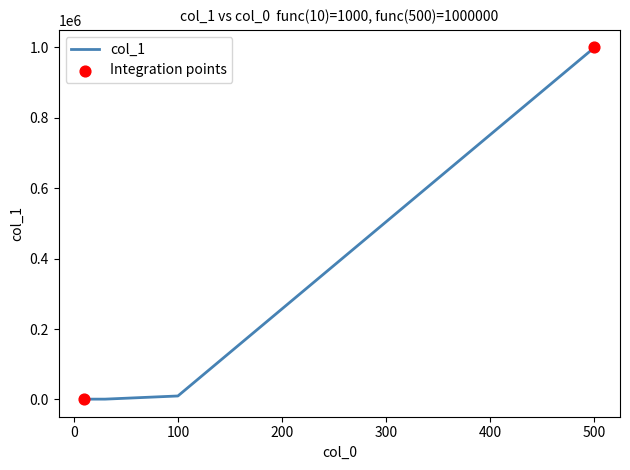

What is the sum of all values?

1012000